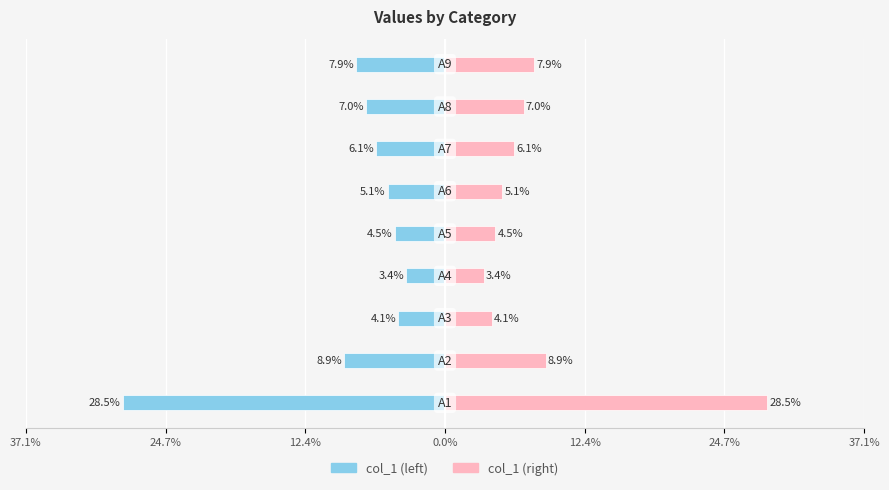

How many bars are there in each group?

2